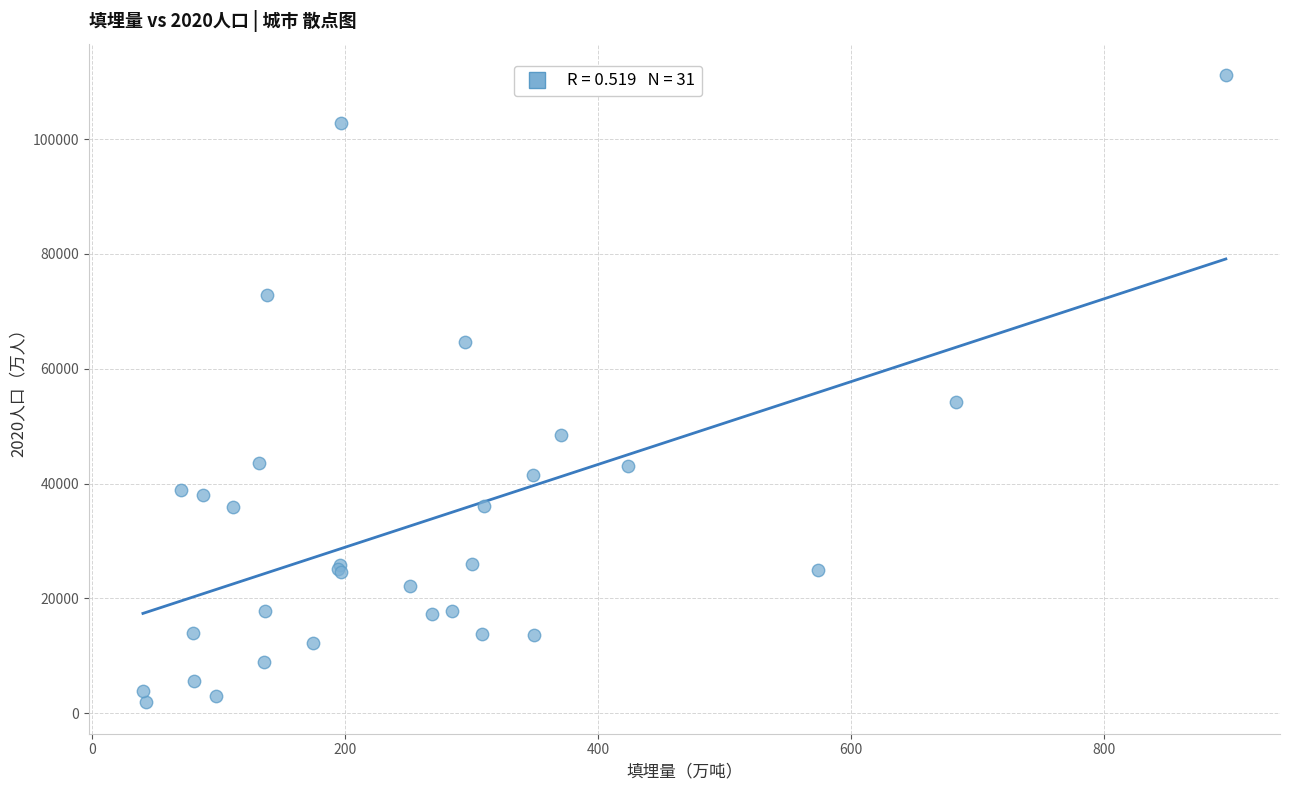

What Y value in the scatter plot is closest to 56527?

54259.4